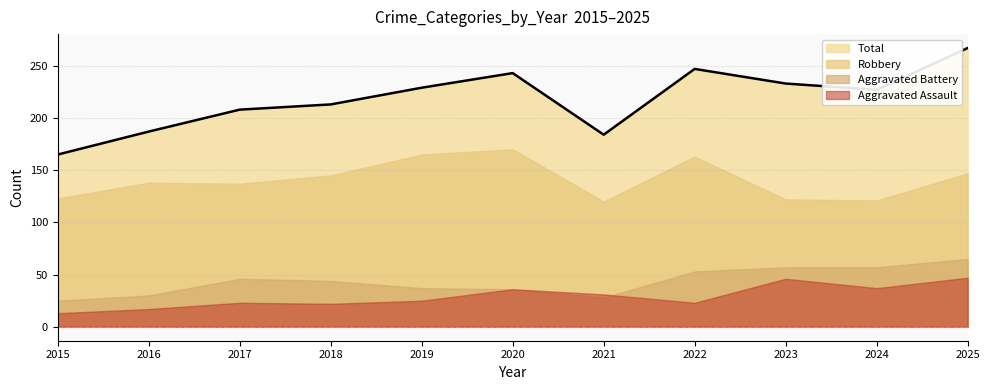

True or false: Aggravated Assault and Total intersect in this chart.

False